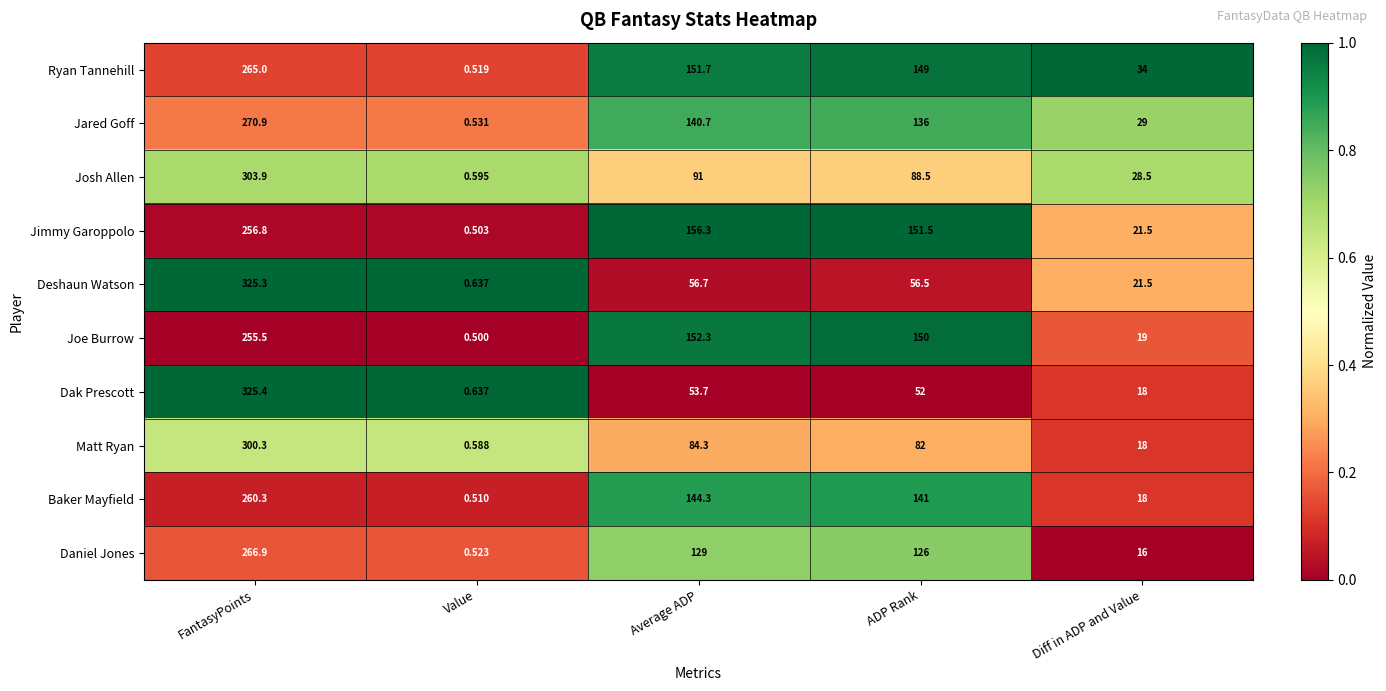

Which series has the largest range (max minus min)?

Dak Prescott